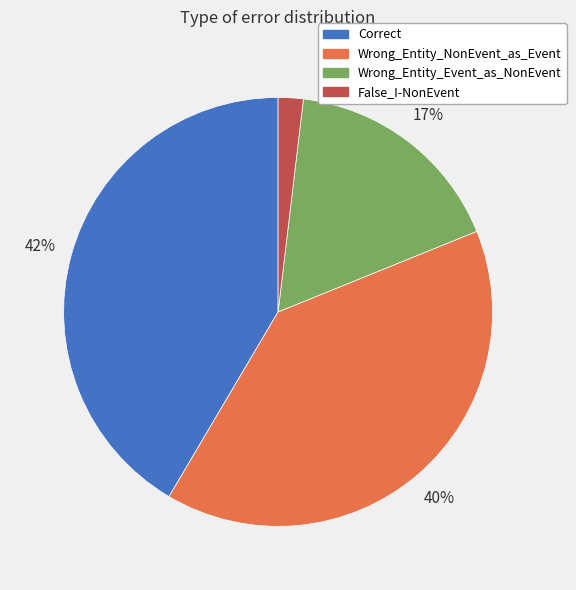

What is the smallest slice in the pie chart?

False_I-NonEvent